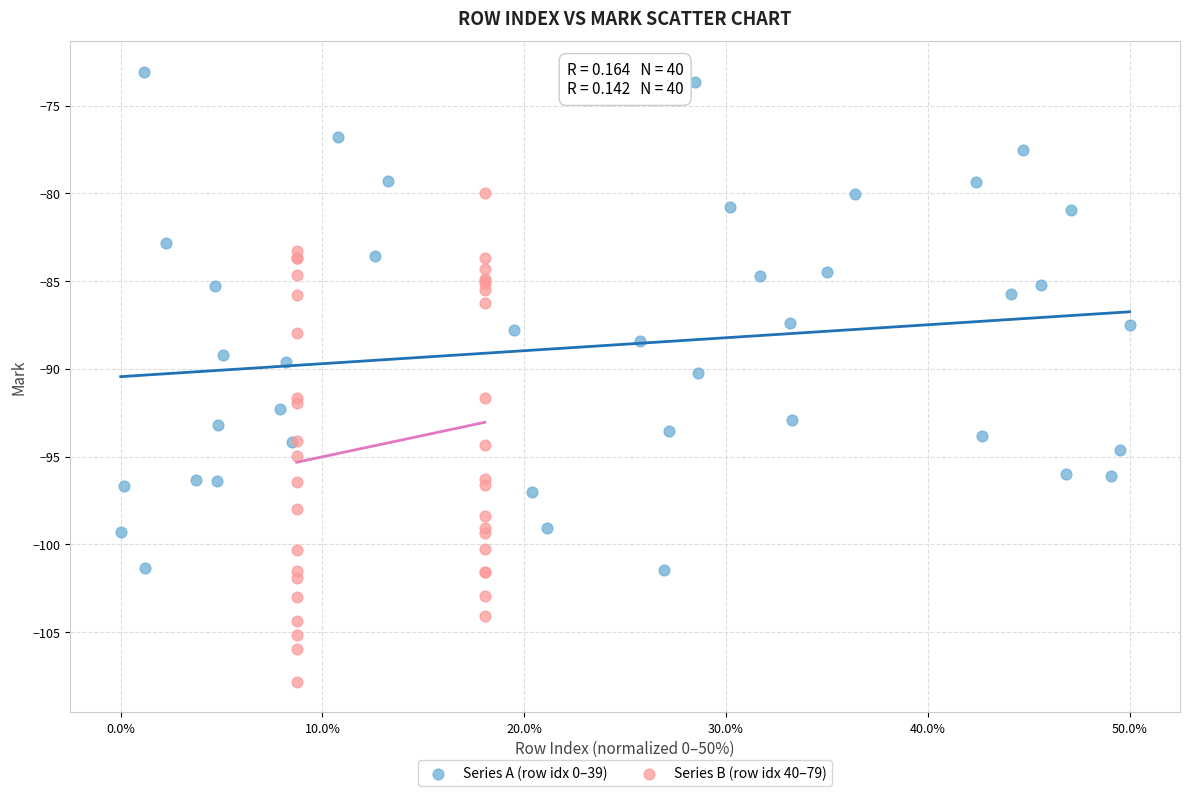

What are all the series names shown in the legend?

Series A (row idx 0–39), Series B (row idx 40–79)